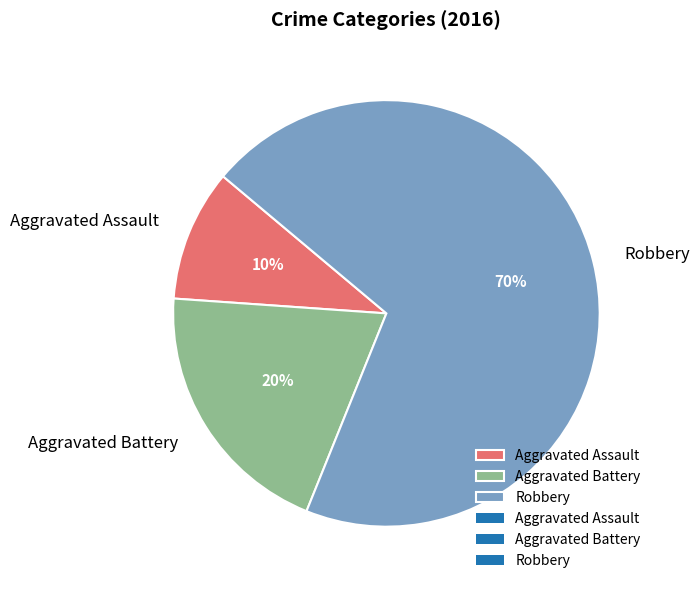

How many slices are in this pie chart?

3